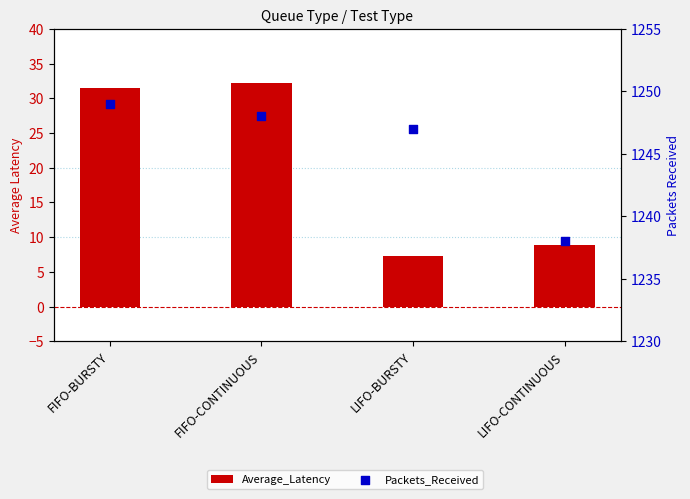

Which series reaches the minimum Y coordinate?

Average_Latency